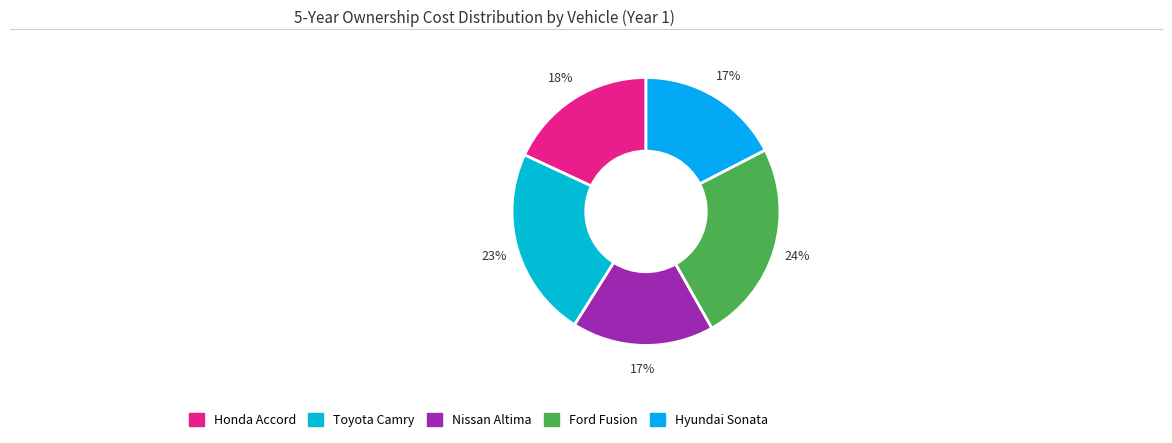

Rank the categories by value from highest to lowest.

Ford Fusion, Toyota Camry, Honda Accord, Hyundai Sonata, Nissan Altima